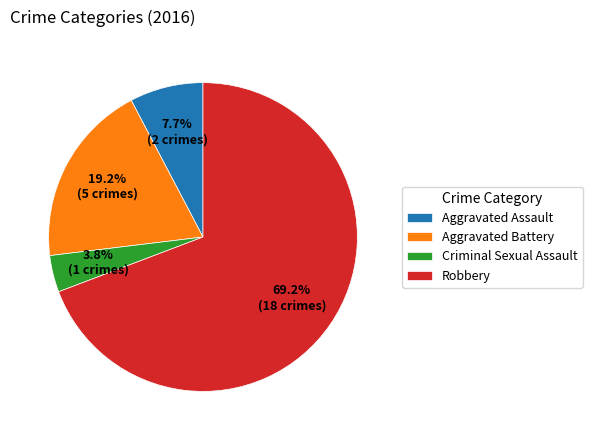

Combined, what portion of the pie is Robbery and Criminal Sexual Assault?

73.1%